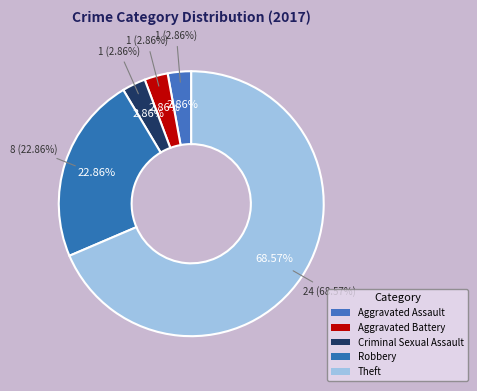

Is it true that Robbery is 32% of the pie?

False